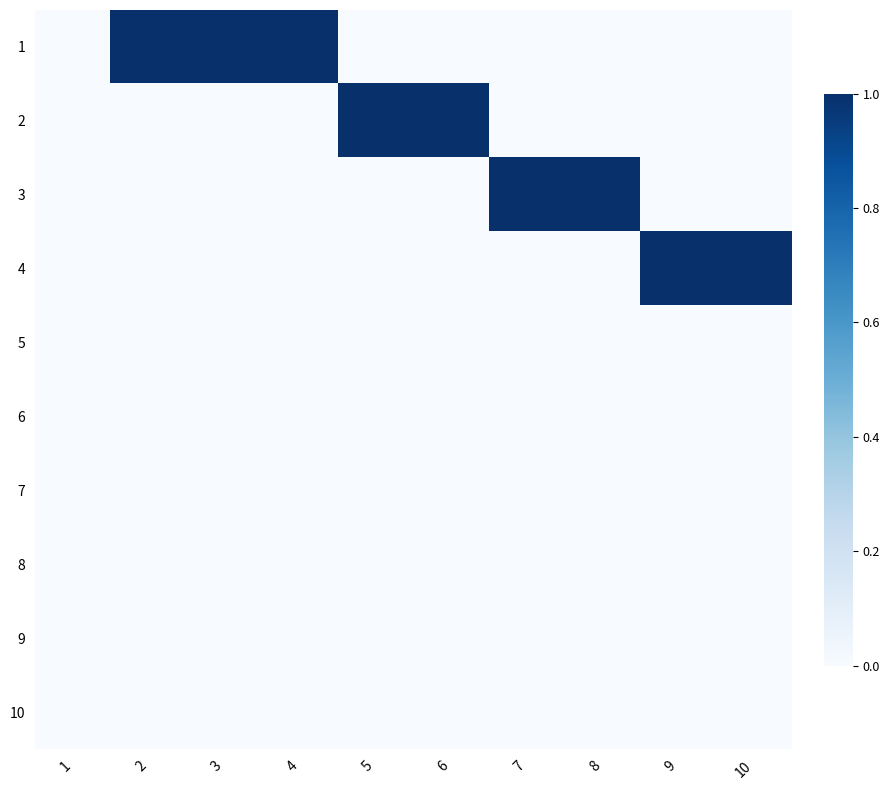

Rank the series at 3 from highest to lowest value.

1, 2, 3, 4, 5, 6, 7, 8, 9, 10